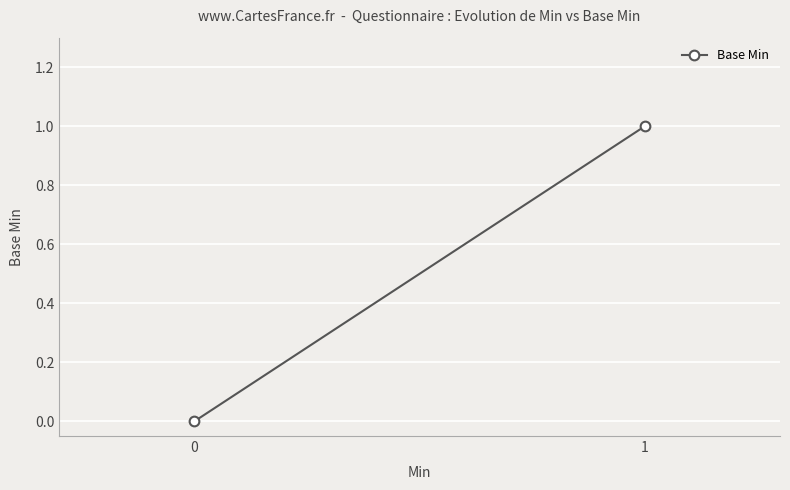

List the labels in order of value, smallest first.

0, 1